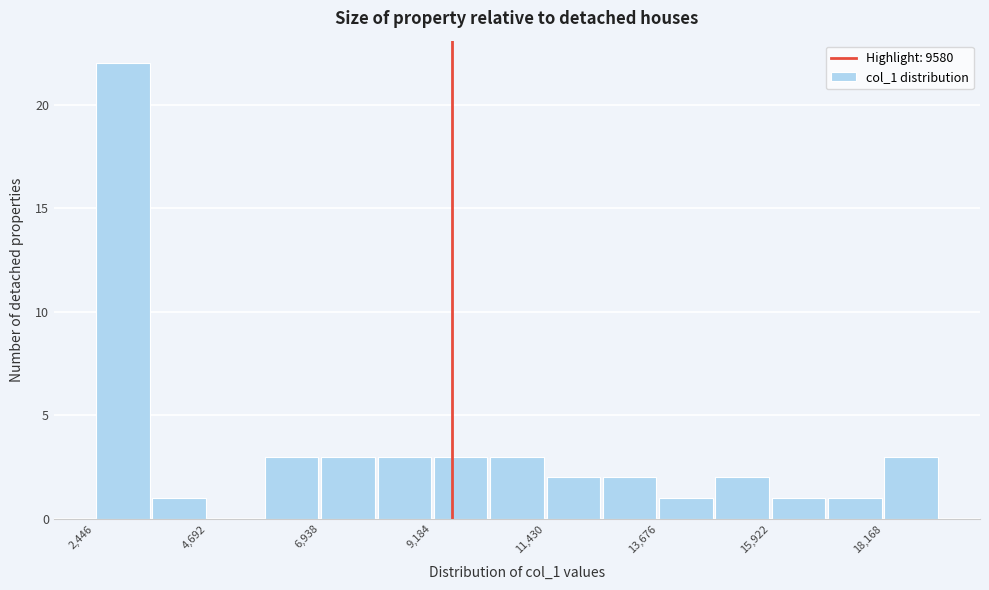

Around what value on the x-axis is the tallest bar? Give the approximate position of its centre, as read against the axis.

3000